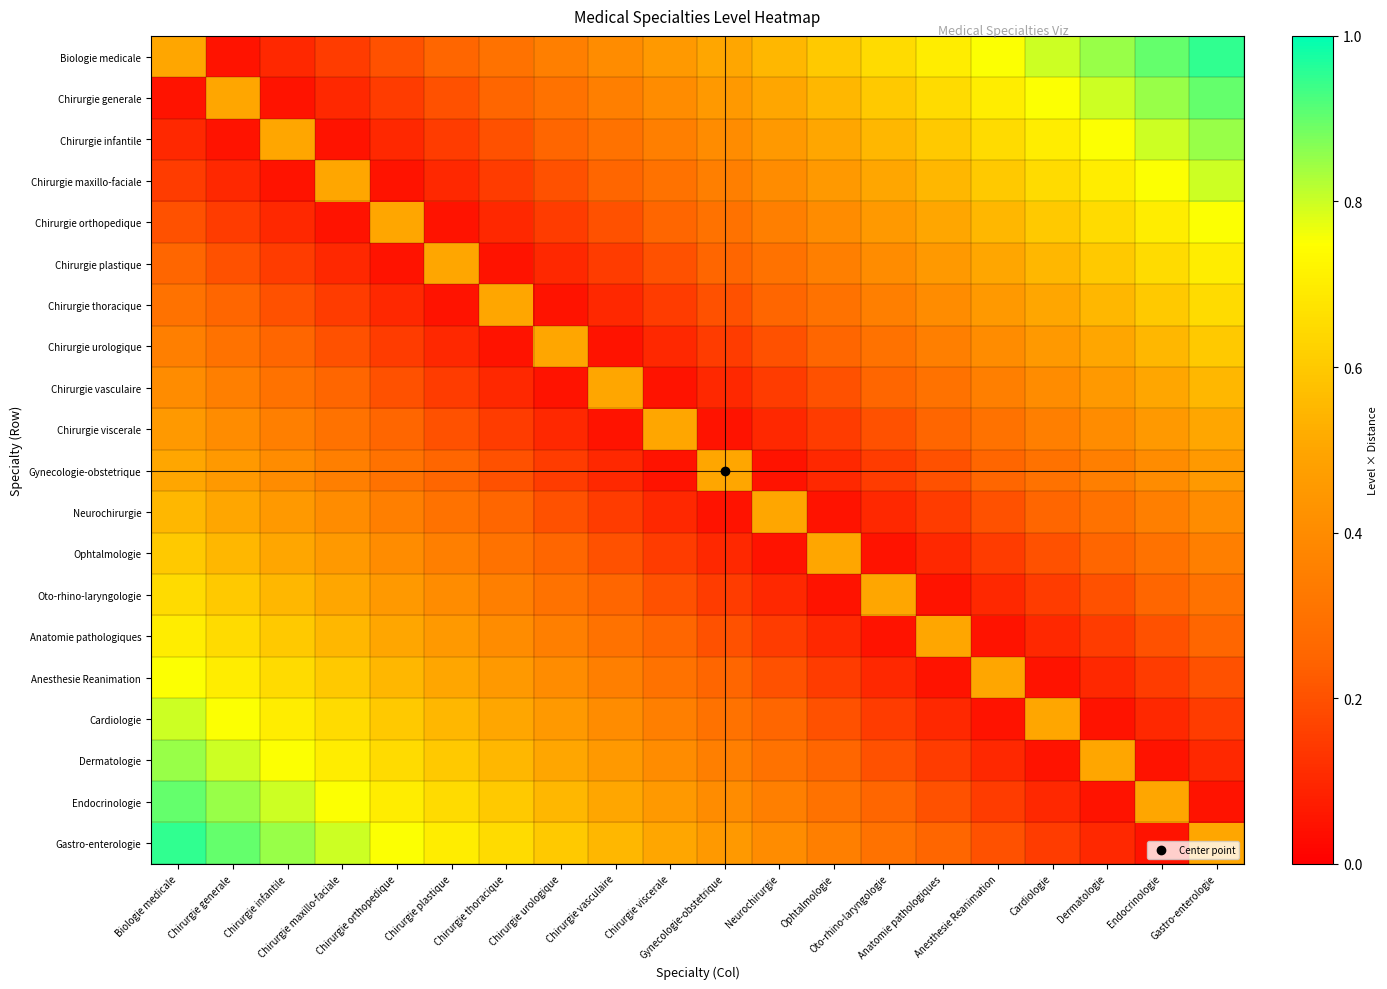

Reading left to right, extract all data points from this chart.

Biologie medicale: Biologie medicale=0.5	Chirurgie generale=0.1	Chirurgie infantile=0.1	Chirurgie maxillo-faciale=0.1	Chirurgie orthopedique=0.2	Chirurgie plastique=0.2	Chirurgie thoracique=0.3	Chirurgie urologique=0.3	Chirurgie vasculaire=0.4	Chirurgie viscerale=0.5	Gynecologie-obstetrique=0.5	Neurochirurgie=0.6	Ophtalmologie=0.6	Oto-rhino-laryngologie=0.7	Anatomie pathologiques=0.7	Anesthesie Reanimation=0.8	Cardiologie=0.8	Dermatologie=0.8	Endocrinologie=0.9	Gastro-enterologie=0.9
Chirurgie generale: Biologie medicale=0.1	Chirurgie generale=0.5	Chirurgie infantile=0.1	Chirurgie maxillo-faciale=0.1	Chirurgie orthopedique=0.1	Chirurgie plastique=0.2	Chirurgie thoracique=0.2	Chirurgie urologique=0.3	Chirurgie vasculaire=0.3	Chirurgie viscerale=0.4	Gynecologie-obstetrique=0.5	Neurochirurgie=0.5	Ophtalmologie=0.6	Oto-rhino-laryngologie=0.6	Anatomie pathologiques=0.7	Anesthesie Reanimation=0.7	Cardiologie=0.8	Dermatologie=0.8	Endocrinologie=0.8	Gastro-enterologie=0.9
Chirurgie infantile: Biologie medicale=0.1	Chirurgie generale=0.1	Chirurgie infantile=0.5	Chirurgie maxillo-faciale=0.1	Chirurgie orthopedique=0.1	Chirurgie plastique=0.1	Chirurgie thoracique=0.2	Chirurgie urologique=0.2	Chirurgie vasculaire=0.3	Chirurgie viscerale=0.3	Gynecologie-obstetrique=0.4	Neurochirurgie=0.5	Ophtalmologie=0.5	Oto-rhino-laryngologie=0.6	Anatomie pathologiques=0.6	Anesthesie Reanimation=0.7	Cardiologie=0.7	Dermatologie=0.8	Endocrinologie=0.8	Gastro-enterologie=0.8
Chirurgie maxillo-faciale: Biologie medicale=0.1	Chirurgie generale=0.1	Chirurgie infantile=0.1	Chirurgie maxillo-faciale=0.5	Chirurgie orthopedique=0.1	Chirurgie plastique=0.1	Chirurgie thoracique=0.1	Chirurgie urologique=0.2	Chirurgie vasculaire=0.2	Chirurgie viscerale=0.3	Gynecologie-obstetrique=0.3	Neurochirurgie=0.4	Ophtalmologie=0.5	Oto-rhino-laryngologie=0.5	Anatomie pathologiques=0.6	Anesthesie Reanimation=0.6	Cardiologie=0.7	Dermatologie=0.7	Endocrinologie=0.8	Gastro-enterologie=0.8
Chirurgie orthopedique: Biologie medicale=0.2	Chirurgie generale=0.1	Chirurgie infantile=0.1	Chirurgie maxillo-faciale=0.1	Chirurgie orthopedique=0.5	Chirurgie plastique=0.1	Chirurgie thoracique=0.1	Chirurgie urologique=0.1	Chirurgie vasculaire=0.2	Chirurgie viscerale=0.2	Gynecologie-obstetrique=0.3	Neurochirurgie=0.3	Ophtalmologie=0.4	Oto-rhino-laryngologie=0.5	Anatomie pathologiques=0.5	Anesthesie Reanimation=0.6	Cardiologie=0.6	Dermatologie=0.7	Endocrinologie=0.7	Gastro-enterologie=0.8
Chirurgie plastique: Biologie medicale=0.2	Chirurgie generale=0.2	Chirurgie infantile=0.1	Chirurgie maxillo-faciale=0.1	Chirurgie orthopedique=0.1	Chirurgie plastique=0.5	Chirurgie thoracique=0.1	Chirurgie urologique=0.1	Chirurgie vasculaire=0.1	Chirurgie viscerale=0.2	Gynecologie-obstetrique=0.2	Neurochirurgie=0.3	Ophtalmologie=0.3	Oto-rhino-laryngologie=0.4	Anatomie pathologiques=0.5	Anesthesie Reanimation=0.5	Cardiologie=0.6	Dermatologie=0.6	Endocrinologie=0.7	Gastro-enterologie=0.7
Chirurgie thoracique: Biologie medicale=0.3	Chirurgie generale=0.2	Chirurgie infantile=0.2	Chirurgie maxillo-faciale=0.1	Chirurgie orthopedique=0.1	Chirurgie plastique=0.1	Chirurgie thoracique=0.5	Chirurgie urologique=0.1	Chirurgie vasculaire=0.1	Chirurgie viscerale=0.1	Gynecologie-obstetrique=0.2	Neurochirurgie=0.2	Ophtalmologie=0.3	Oto-rhino-laryngologie=0.3	Anatomie pathologiques=0.4	Anesthesie Reanimation=0.5	Cardiologie=0.5	Dermatologie=0.6	Endocrinologie=0.6	Gastro-enterologie=0.7
Chirurgie urologique: Biologie medicale=0.3	Chirurgie generale=0.3	Chirurgie infantile=0.2	Chirurgie maxillo-faciale=0.2	Chirurgie orthopedique=0.1	Chirurgie plastique=0.1	Chirurgie thoracique=0.1	Chirurgie urologique=0.5	Chirurgie vasculaire=0.1	Chirurgie viscerale=0.1	Gynecologie-obstetrique=0.1	Neurochirurgie=0.2	Ophtalmologie=0.2	Oto-rhino-laryngologie=0.3	Anatomie pathologiques=0.3	Anesthesie Reanimation=0.4	Cardiologie=0.5	Dermatologie=0.5	Endocrinologie=0.6	Gastro-enterologie=0.6
Chirurgie vasculaire: Biologie medicale=0.4	Chirurgie generale=0.3	Chirurgie infantile=0.3	Chirurgie maxillo-faciale=0.2	Chirurgie orthopedique=0.2	Chirurgie plastique=0.1	Chirurgie thoracique=0.1	Chirurgie urologique=0.1	Chirurgie vasculaire=0.5	Chirurgie viscerale=0.1	Gynecologie-obstetrique=0.1	Neurochirurgie=0.1	Ophtalmologie=0.2	Oto-rhino-laryngologie=0.2	Anatomie pathologiques=0.3	Anesthesie Reanimation=0.3	Cardiologie=0.4	Dermatologie=0.5	Endocrinologie=0.5	Gastro-enterologie=0.6
Chirurgie viscerale: Biologie medicale=0.5	Chirurgie generale=0.4	Chirurgie infantile=0.3	Chirurgie maxillo-faciale=0.3	Chirurgie orthopedique=0.2	Chirurgie plastique=0.2	Chirurgie thoracique=0.1	Chirurgie urologique=0.1	Chirurgie vasculaire=0.1	Chirurgie viscerale=0.5	Gynecologie-obstetrique=0.1	Neurochirurgie=0.1	Ophtalmologie=0.1	Oto-rhino-laryngologie=0.2	Anatomie pathologiques=0.2	Anesthesie Reanimation=0.3	Cardiologie=0.3	Dermatologie=0.4	Endocrinologie=0.5	Gastro-enterologie=0.5
Gynecologie-obstetrique: Biologie medicale=0.5	Chirurgie generale=0.5	Chirurgie infantile=0.4	Chirurgie maxillo-faciale=0.3	Chirurgie orthopedique=0.3	Chirurgie plastique=0.2	Chirurgie thoracique=0.2	Chirurgie urologique=0.1	Chirurgie vasculaire=0.1	Chirurgie viscerale=0.1	Gynecologie-obstetrique=0.5	Neurochirurgie=0.1	Ophtalmologie=0.1	Oto-rhino-laryngologie=0.1	Anatomie pathologiques=0.2	Anesthesie Reanimation=0.2	Cardiologie=0.3	Dermatologie=0.3	Endocrinologie=0.4	Gastro-enterologie=0.5
Neurochirurgie: Biologie medicale=0.6	Chirurgie generale=0.5	Chirurgie infantile=0.5	Chirurgie maxillo-faciale=0.4	Chirurgie orthopedique=0.3	Chirurgie plastique=0.3	Chirurgie thoracique=0.2	Chirurgie urologique=0.2	Chirurgie vasculaire=0.1	Chirurgie viscerale=0.1	Gynecologie-obstetrique=0.1	Neurochirurgie=0.5	Ophtalmologie=0.1	Oto-rhino-laryngologie=0.1	Anatomie pathologiques=0.1	Anesthesie Reanimation=0.2	Cardiologie=0.2	Dermatologie=0.3	Endocrinologie=0.3	Gastro-enterologie=0.4
Ophtalmologie: Biologie medicale=0.6	Chirurgie generale=0.6	Chirurgie infantile=0.5	Chirurgie maxillo-faciale=0.5	Chirurgie orthopedique=0.4	Chirurgie plastique=0.3	Chirurgie thoracique=0.3	Chirurgie urologique=0.2	Chirurgie vasculaire=0.2	Chirurgie viscerale=0.1	Gynecologie-obstetrique=0.1	Neurochirurgie=0.1	Ophtalmologie=0.5	Oto-rhino-laryngologie=0.1	Anatomie pathologiques=0.1	Anesthesie Reanimation=0.1	Cardiologie=0.2	Dermatologie=0.2	Endocrinologie=0.3	Gastro-enterologie=0.3
Oto-rhino-laryngologie: Biologie medicale=0.7	Chirurgie generale=0.6	Chirurgie infantile=0.6	Chirurgie maxillo-faciale=0.5	Chirurgie orthopedique=0.5	Chirurgie plastique=0.4	Chirurgie thoracique=0.3	Chirurgie urologique=0.3	Chirurgie vasculaire=0.2	Chirurgie viscerale=0.2	Gynecologie-obstetrique=0.1	Neurochirurgie=0.1	Ophtalmologie=0.1	Oto-rhino-laryngologie=0.5	Anatomie pathologiques=0.1	Anesthesie Reanimation=0.1	Cardiologie=0.1	Dermatologie=0.2	Endocrinologie=0.2	Gastro-enterologie=0.3
Anatomie pathologiques: Biologie medicale=0.7	Chirurgie generale=0.7	Chirurgie infantile=0.6	Chirurgie maxillo-faciale=0.6	Chirurgie orthopedique=0.5	Chirurgie plastique=0.5	Chirurgie thoracique=0.4	Chirurgie urologique=0.3	Chirurgie vasculaire=0.3	Chirurgie viscerale=0.2	Gynecologie-obstetrique=0.2	Neurochirurgie=0.1	Ophtalmologie=0.1	Oto-rhino-laryngologie=0.1	Anatomie pathologiques=0.5	Anesthesie Reanimation=0.1	Cardiologie=0.1	Dermatologie=0.1	Endocrinologie=0.2	Gastro-enterologie=0.2
Anesthesie Reanimation: Biologie medicale=0.8	Chirurgie generale=0.7	Chirurgie infantile=0.7	Chirurgie maxillo-faciale=0.6	Chirurgie orthopedique=0.6	Chirurgie plastique=0.5	Chirurgie thoracique=0.5	Chirurgie urologique=0.4	Chirurgie vasculaire=0.3	Chirurgie viscerale=0.3	Gynecologie-obstetrique=0.2	Neurochirurgie=0.2	Ophtalmologie=0.1	Oto-rhino-laryngologie=0.1	Anatomie pathologiques=0.1	Anesthesie Reanimation=0.5	Cardiologie=0.1	Dermatologie=0.1	Endocrinologie=0.1	Gastro-enterologie=0.2
Cardiologie: Biologie medicale=0.8	Chirurgie generale=0.8	Chirurgie infantile=0.7	Chirurgie maxillo-faciale=0.7	Chirurgie orthopedique=0.6	Chirurgie plastique=0.6	Chirurgie thoracique=0.5	Chirurgie urologique=0.5	Chirurgie vasculaire=0.4	Chirurgie viscerale=0.3	Gynecologie-obstetrique=0.3	Neurochirurgie=0.2	Ophtalmologie=0.2	Oto-rhino-laryngologie=0.1	Anatomie pathologiques=0.1	Anesthesie Reanimation=0.1	Cardiologie=0.5	Dermatologie=0.1	Endocrinologie=0.1	Gastro-enterologie=0.1
Dermatologie: Biologie medicale=0.8	Chirurgie generale=0.8	Chirurgie infantile=0.8	Chirurgie maxillo-faciale=0.7	Chirurgie orthopedique=0.7	Chirurgie plastique=0.6	Chirurgie thoracique=0.6	Chirurgie urologique=0.5	Chirurgie vasculaire=0.5	Chirurgie viscerale=0.4	Gynecologie-obstetrique=0.3	Neurochirurgie=0.3	Ophtalmologie=0.2	Oto-rhino-laryngologie=0.2	Anatomie pathologiques=0.1	Anesthesie Reanimation=0.1	Cardiologie=0.1	Dermatologie=0.5	Endocrinologie=0.1	Gastro-enterologie=0.1
Endocrinologie: Biologie medicale=0.9	Chirurgie generale=0.8	Chirurgie infantile=0.8	Chirurgie maxillo-faciale=0.8	Chirurgie orthopedique=0.7	Chirurgie plastique=0.7	Chirurgie thoracique=0.6	Chirurgie urologique=0.6	Chirurgie vasculaire=0.5	Chirurgie viscerale=0.5	Gynecologie-obstetrique=0.4	Neurochirurgie=0.3	Ophtalmologie=0.3	Oto-rhino-laryngologie=0.2	Anatomie pathologiques=0.2	Anesthesie Reanimation=0.1	Cardiologie=0.1	Dermatologie=0.1	Endocrinologie=0.5	Gastro-enterologie=0.1
Gastro-enterologie: Biologie medicale=0.9	Chirurgie generale=0.9	Chirurgie infantile=0.8	Chirurgie maxillo-faciale=0.8	Chirurgie orthopedique=0.8	Chirurgie plastique=0.7	Chirurgie thoracique=0.7	Chirurgie urologique=0.6	Chirurgie vasculaire=0.6	Chirurgie viscerale=0.5	Gynecologie-obstetrique=0.5	Neurochirurgie=0.4	Ophtalmologie=0.3	Oto-rhino-laryngologie=0.3	Anatomie pathologiques=0.2	Anesthesie Reanimation=0.2	Cardiologie=0.1	Dermatologie=0.1	Endocrinologie=0.1	Gastro-enterologie=0.5